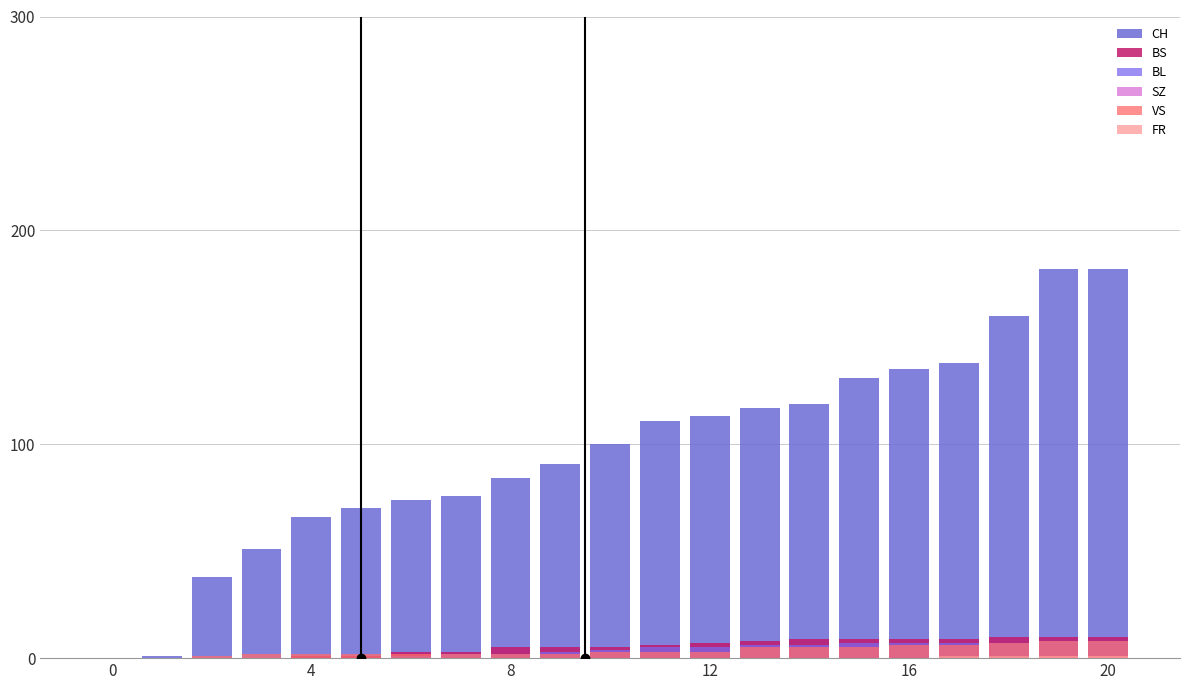

The value of SZ at 4 is 0. True or false?

True